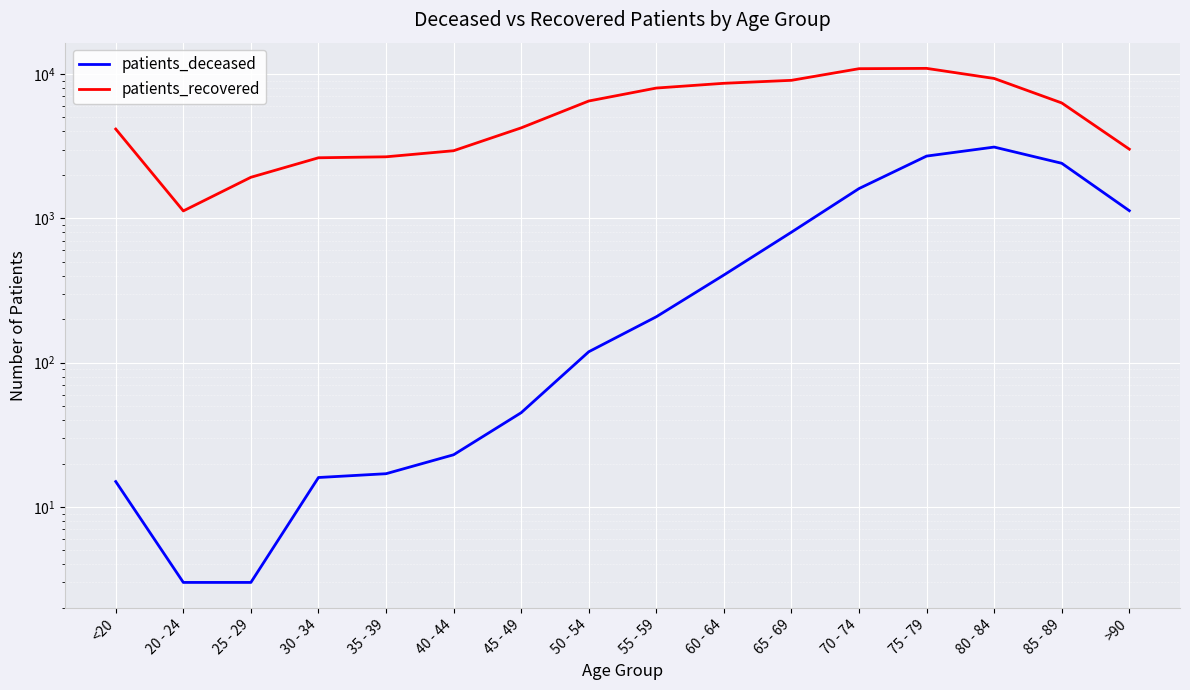

True or false: patients_deceased has a value of 2701 at 75 - 79.

True